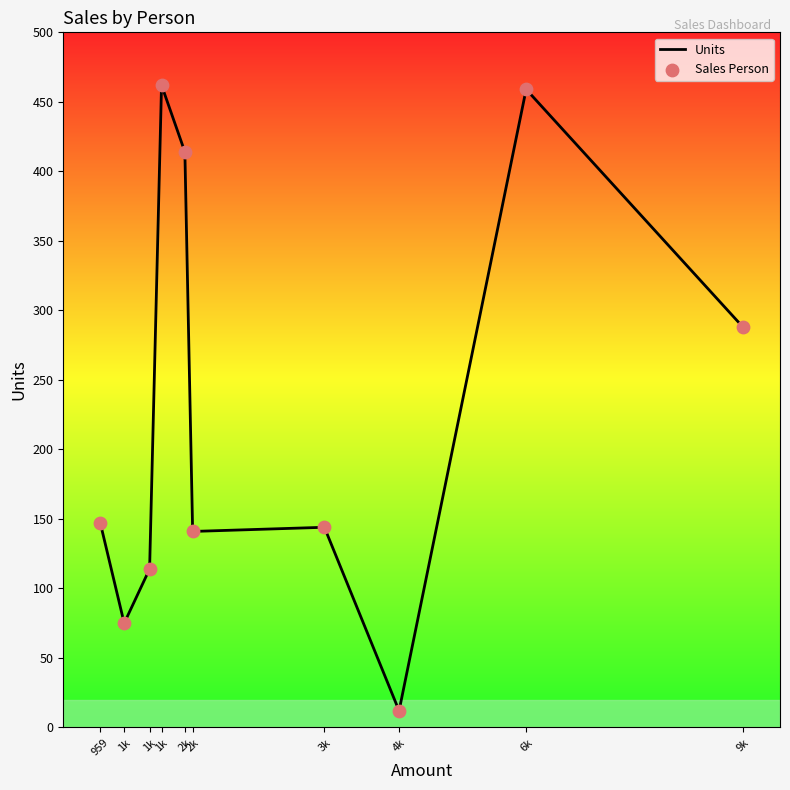

Does the chart have visible grid lines?

No